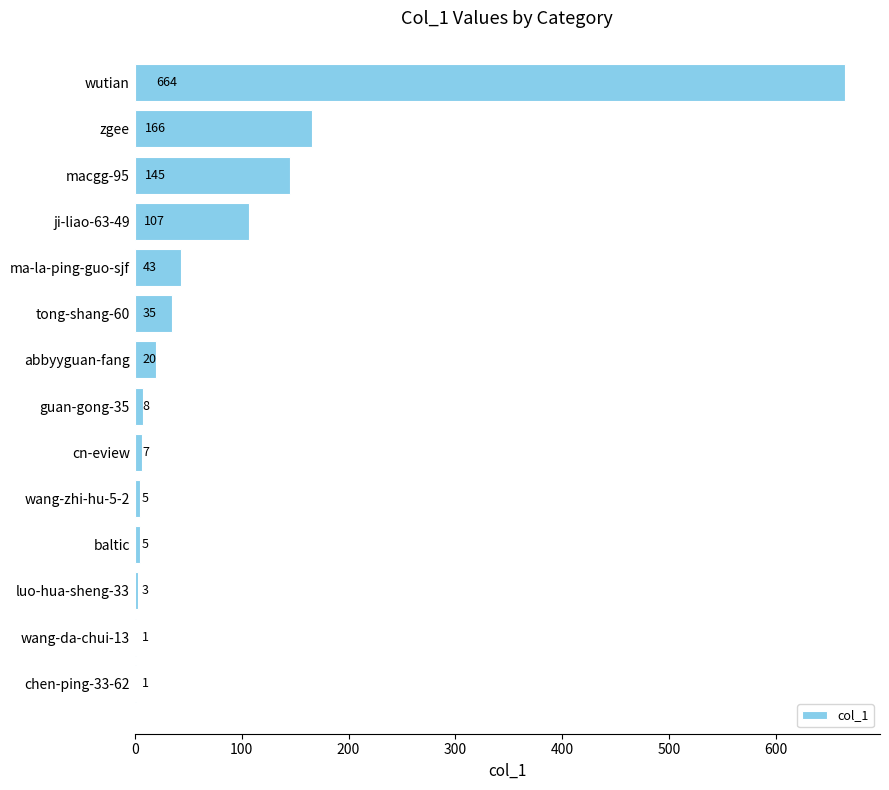

Are the bars horizontal?

Yes